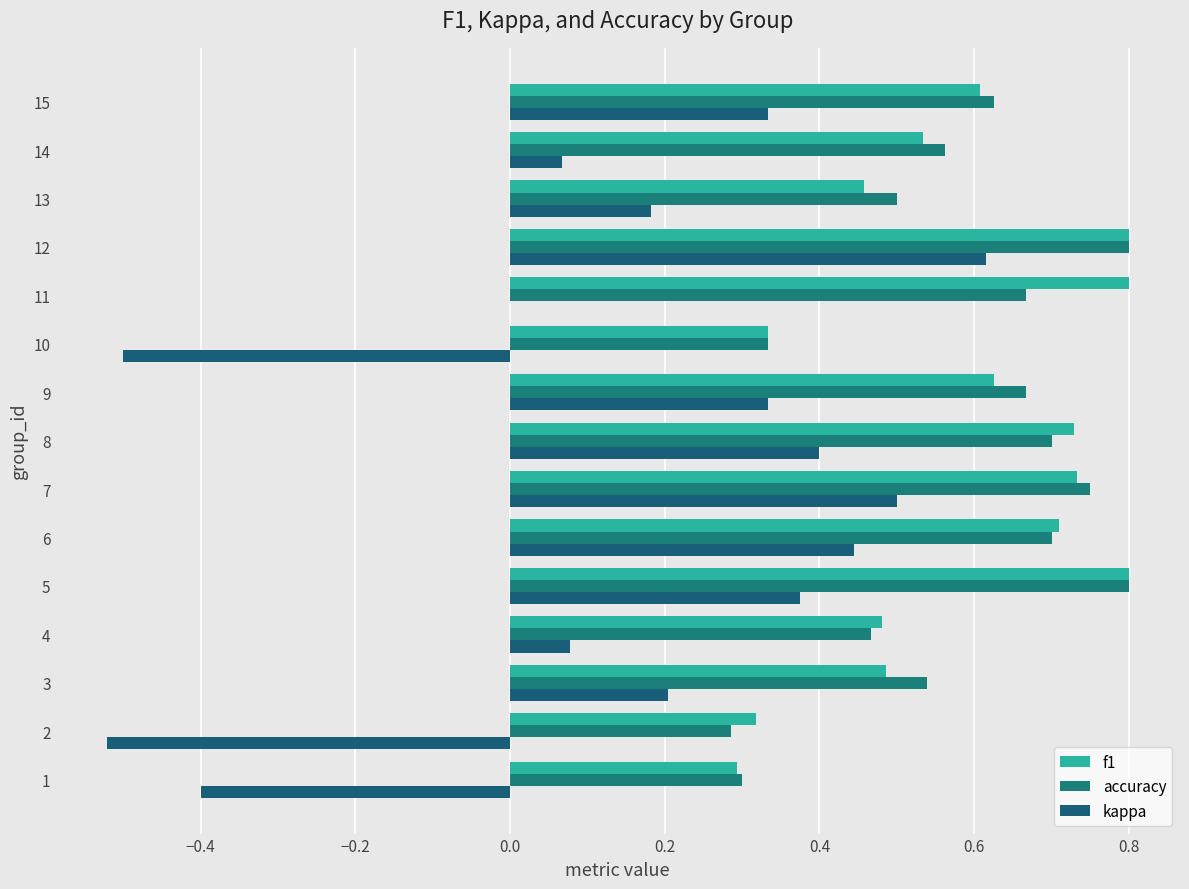

What is the average value of the kappa series?

0.1